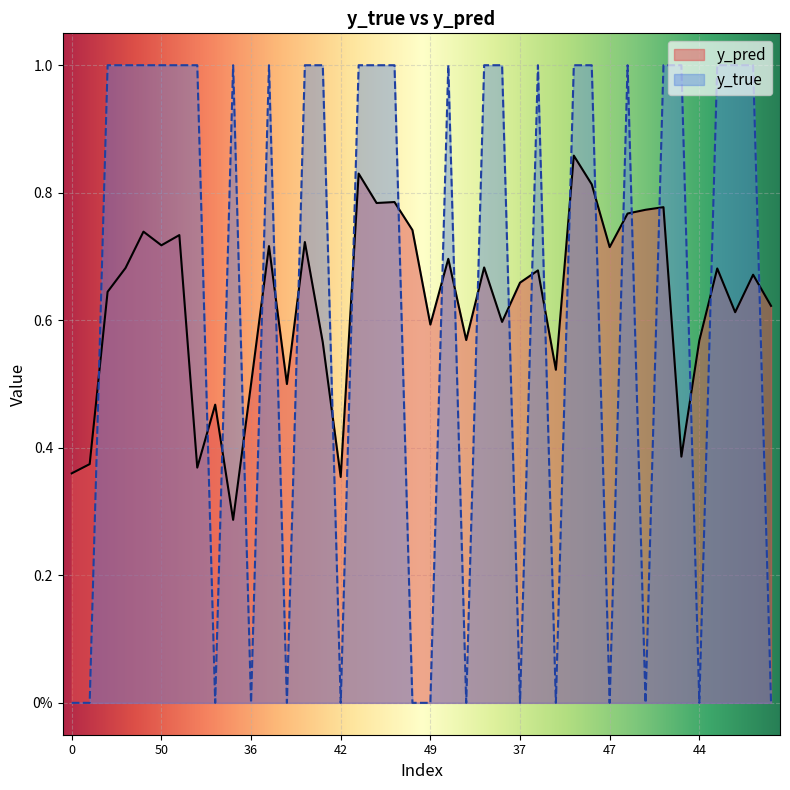

What is the sum of the y_pred values at 1 and 17?

1.1